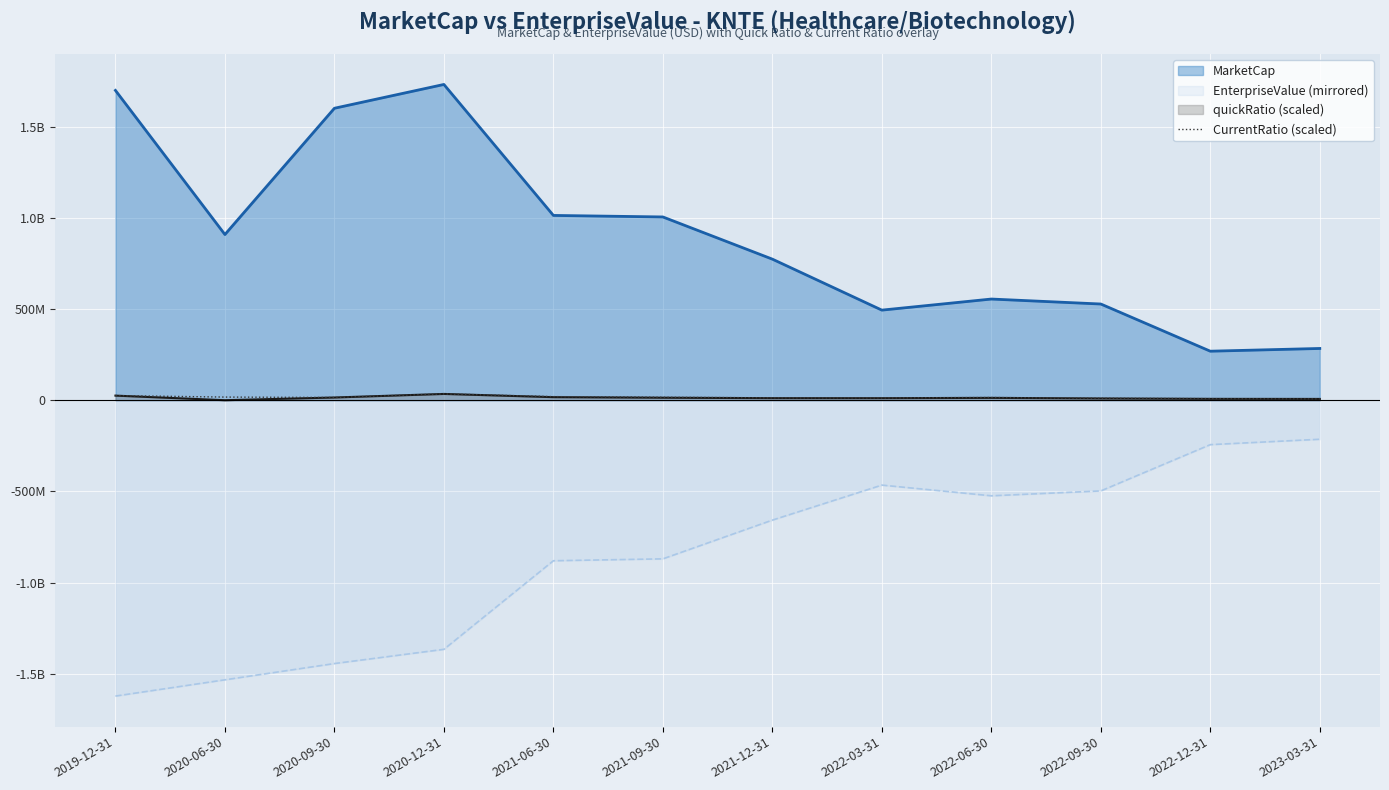

Reading left to right, extract all data points from this chart.

25172712.8	17180916.1	14860563.1	34637151.7	19655016.4	16002526.7	13201889.7	12739172.1	14730380.3	10760784.0	8500287.4	7148088.3